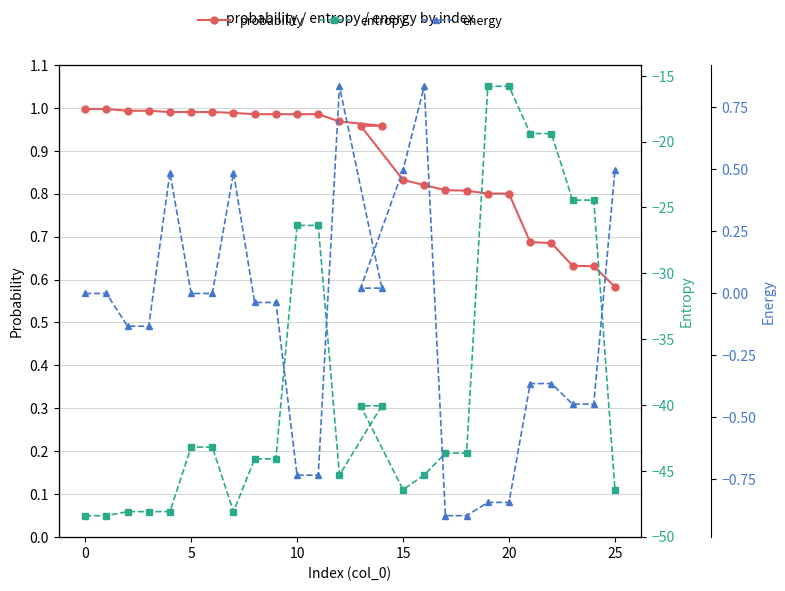

What is the approximate value of energy at 24?

-0.4